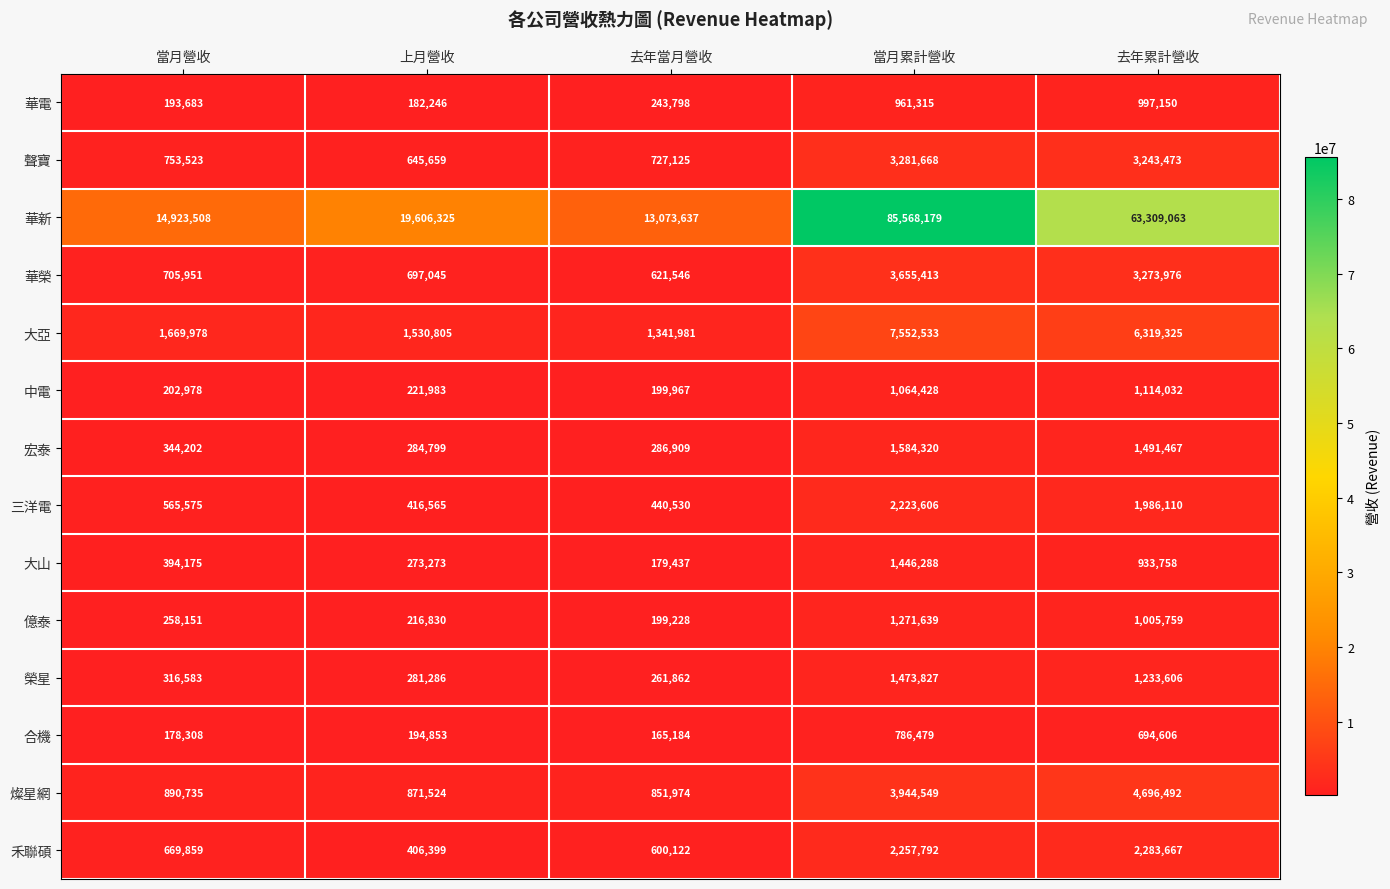

At how many categories does at least one series exceed 29393425?

2